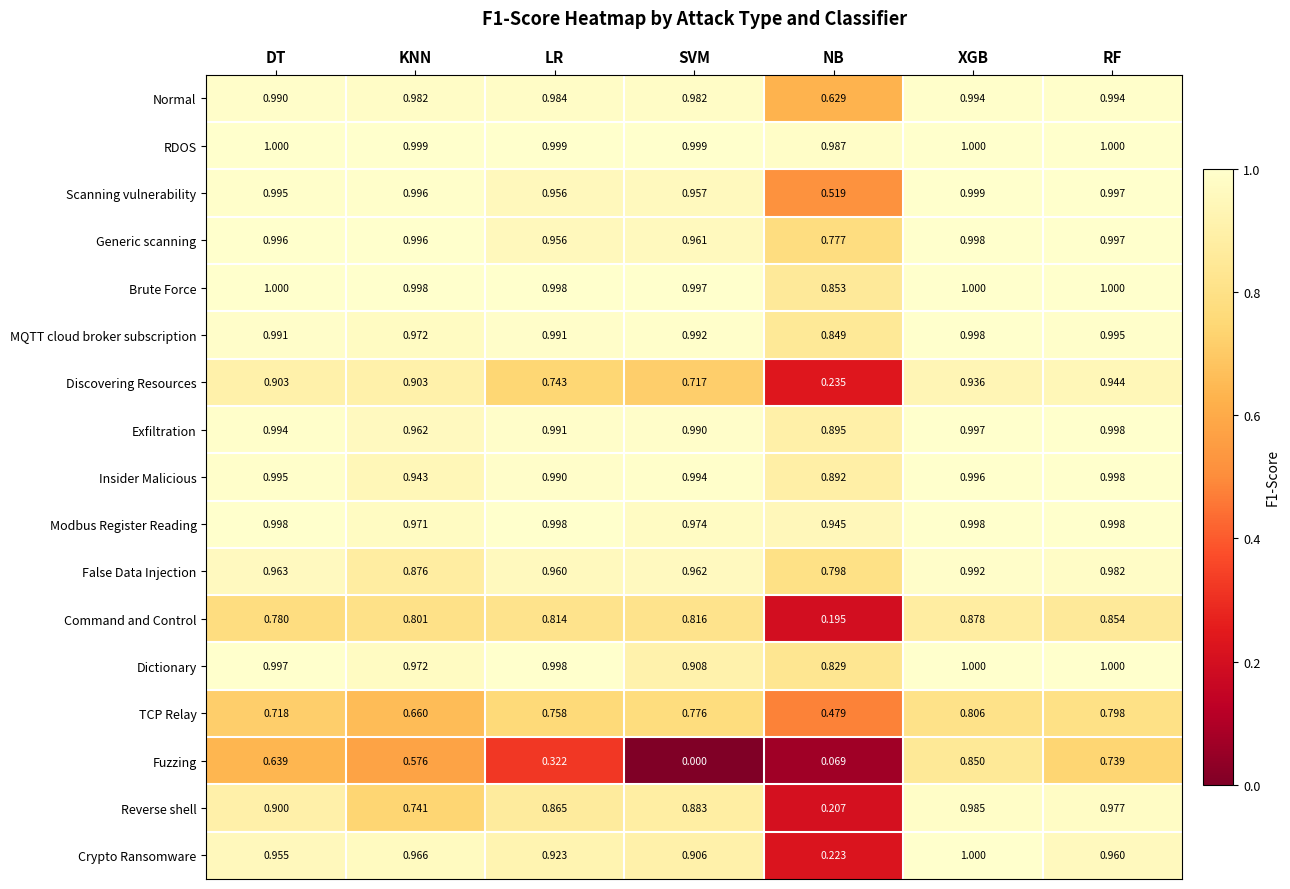

At which label does Exfiltration reach its minimum?

NB